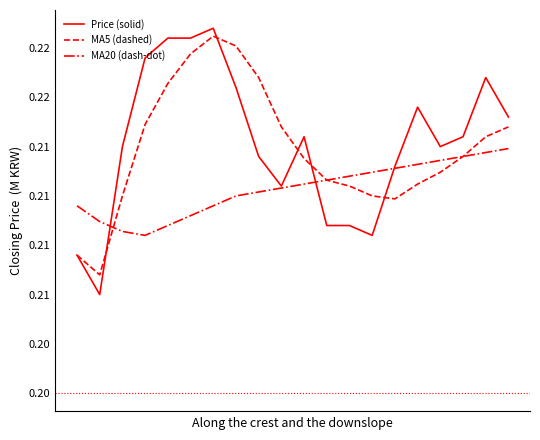

Where is the first local minimum for MA5 (dashed)?

1